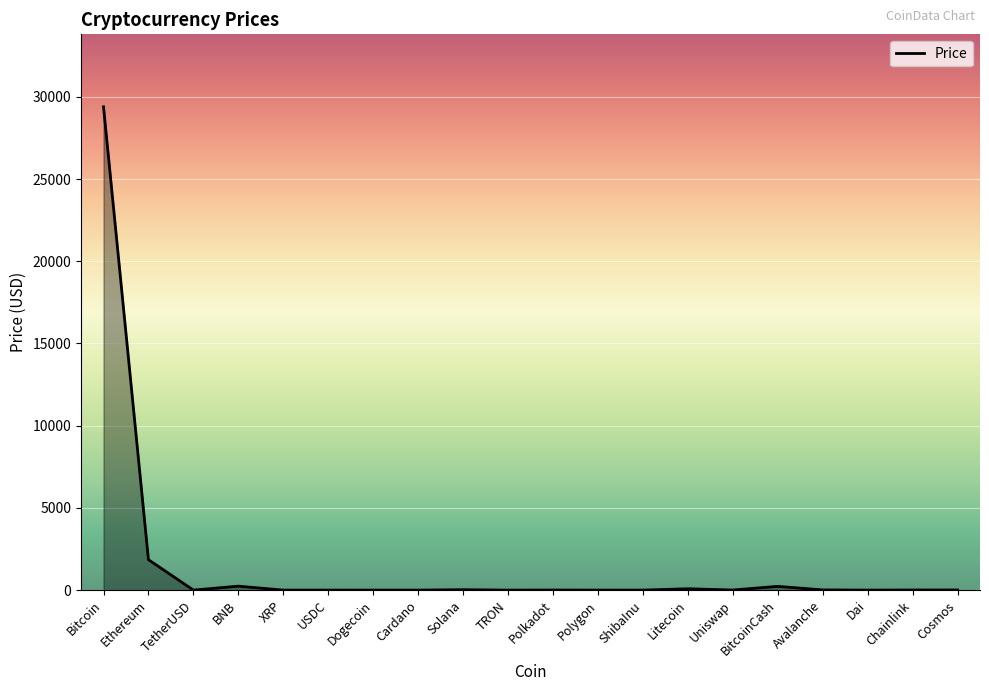

Where is the first local maximum?

BNB